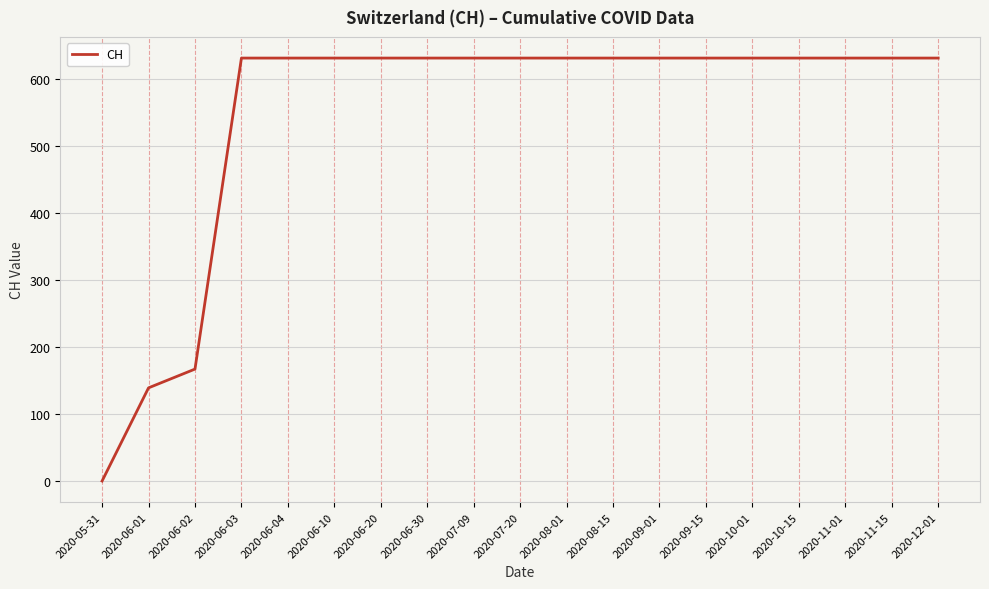

The chart shows a value of 0 at 2020-05-31. True or false?

True